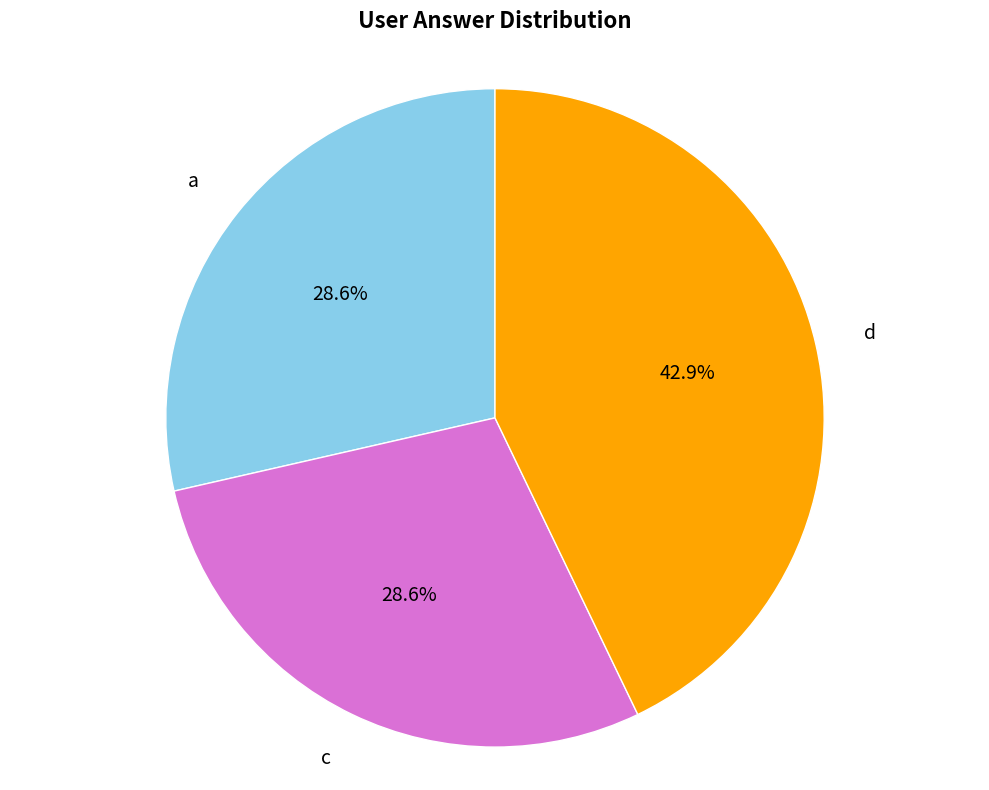

Between a and d, which is larger?

d